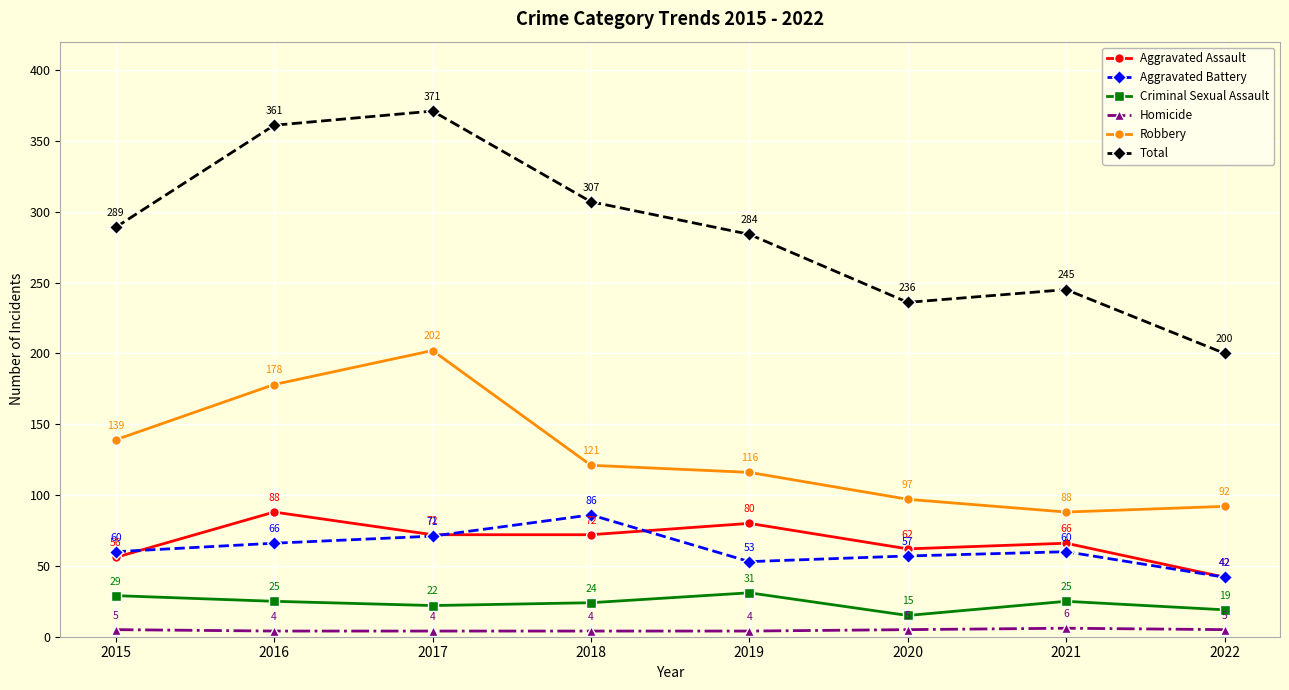

What is the difference between the second highest and second lowest values in the Total series?

125